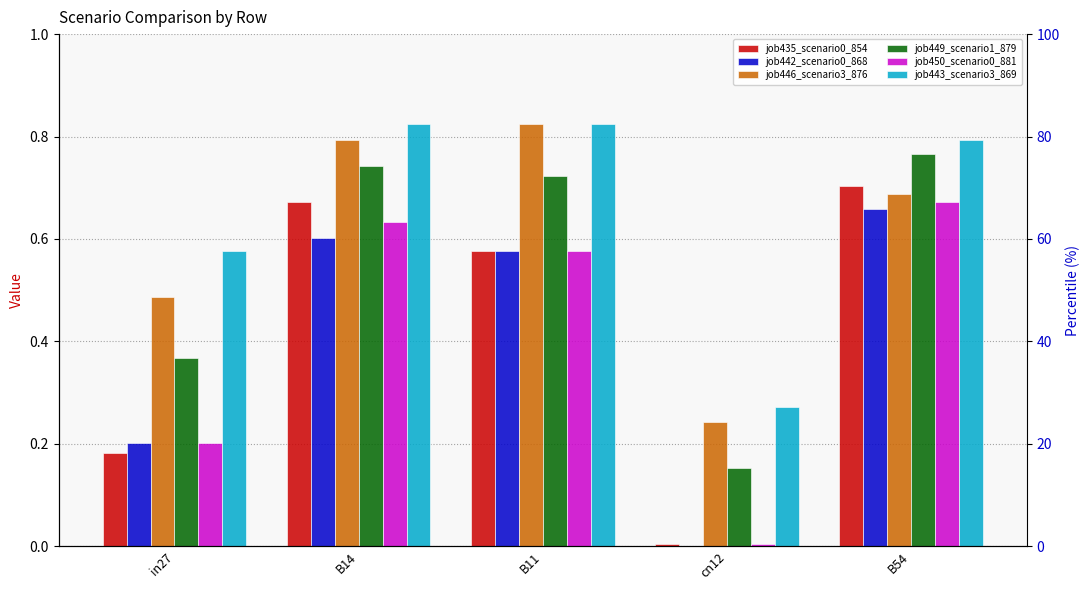

Does the chart contain any negative values?

No